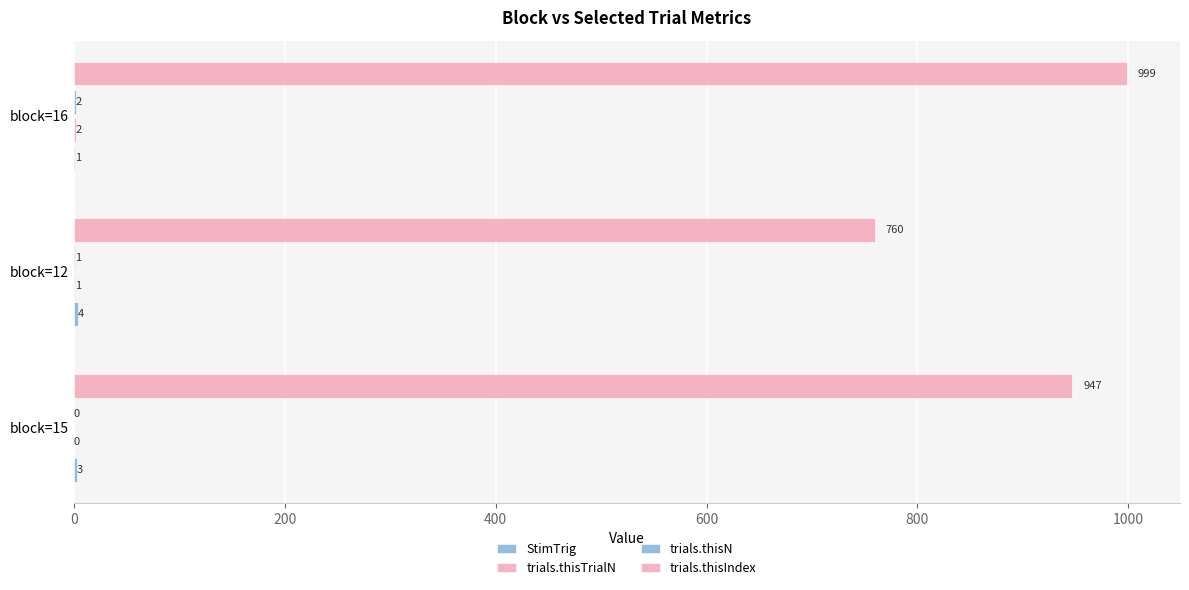

Which series has the largest range (max minus min)?

trials.thisIndex